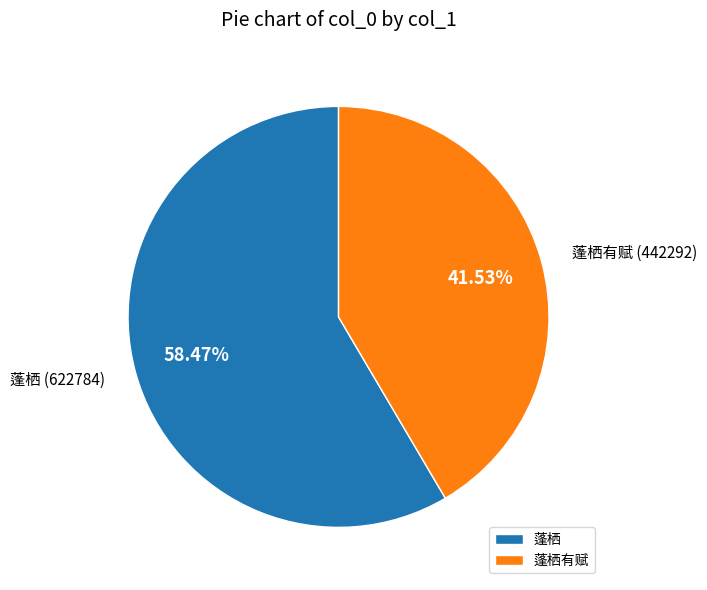

Rank the categories by value from lowest to highest.

蓬栖有赋, 蓬栖